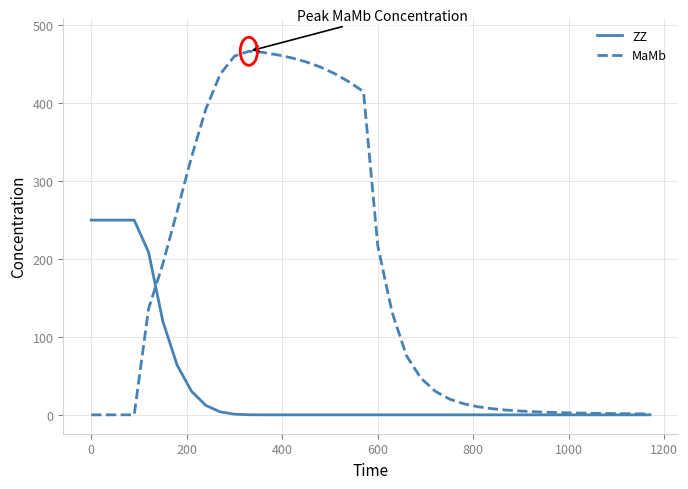

List the series in order of their peak value, highest first.

MaMb, ZZ